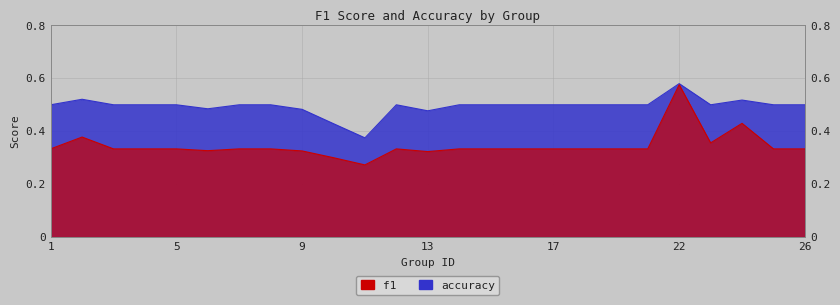

How many categories are shown in the chart?

25